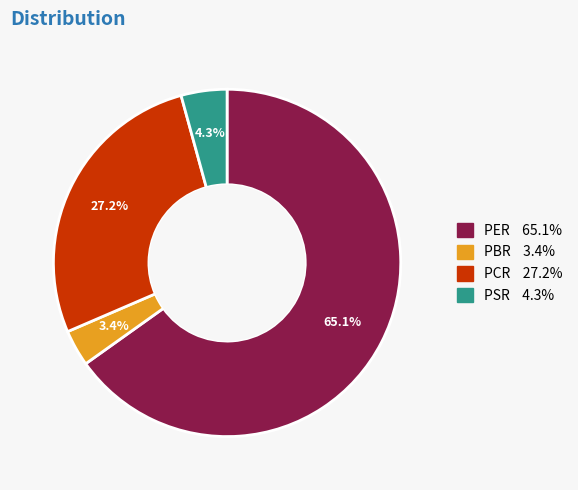

Which category has the biggest portion of the pie?

PER